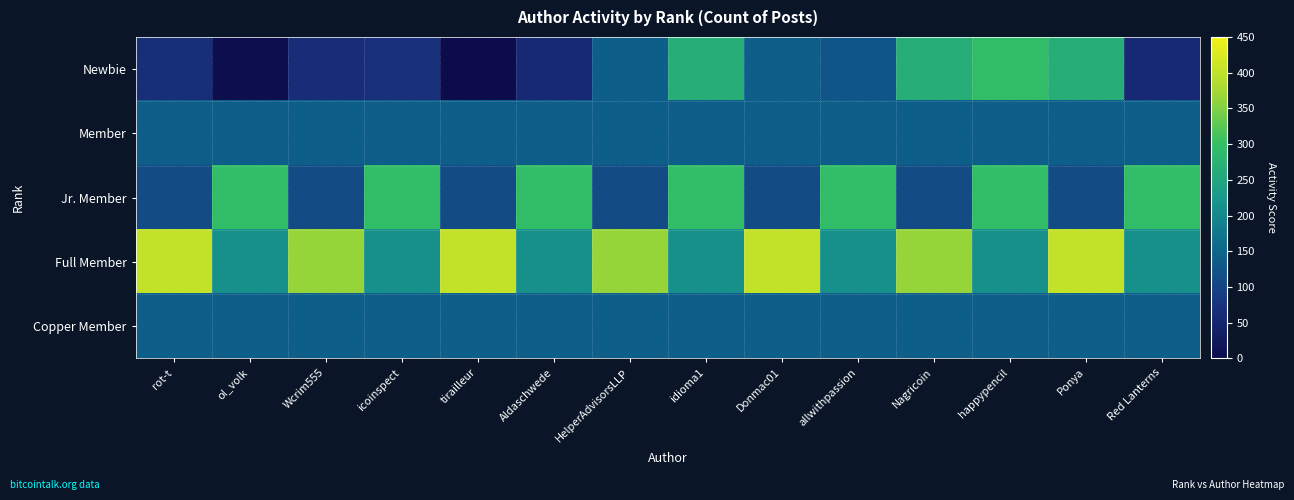

Between ol_volk and tirailleur, which series saw the biggest shift?

Full Member